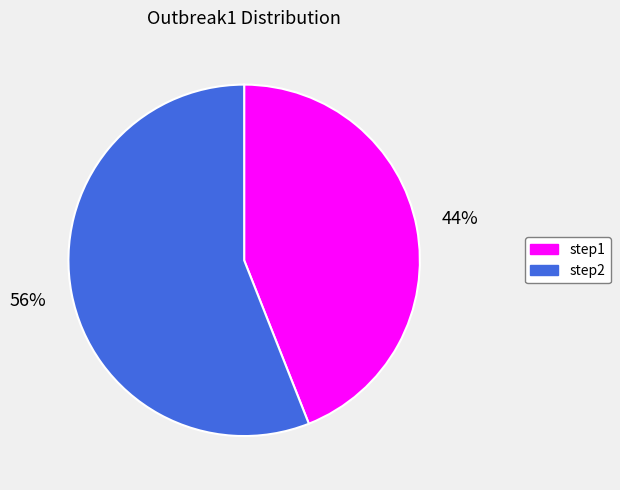

Count the number of slices in the pie.

2